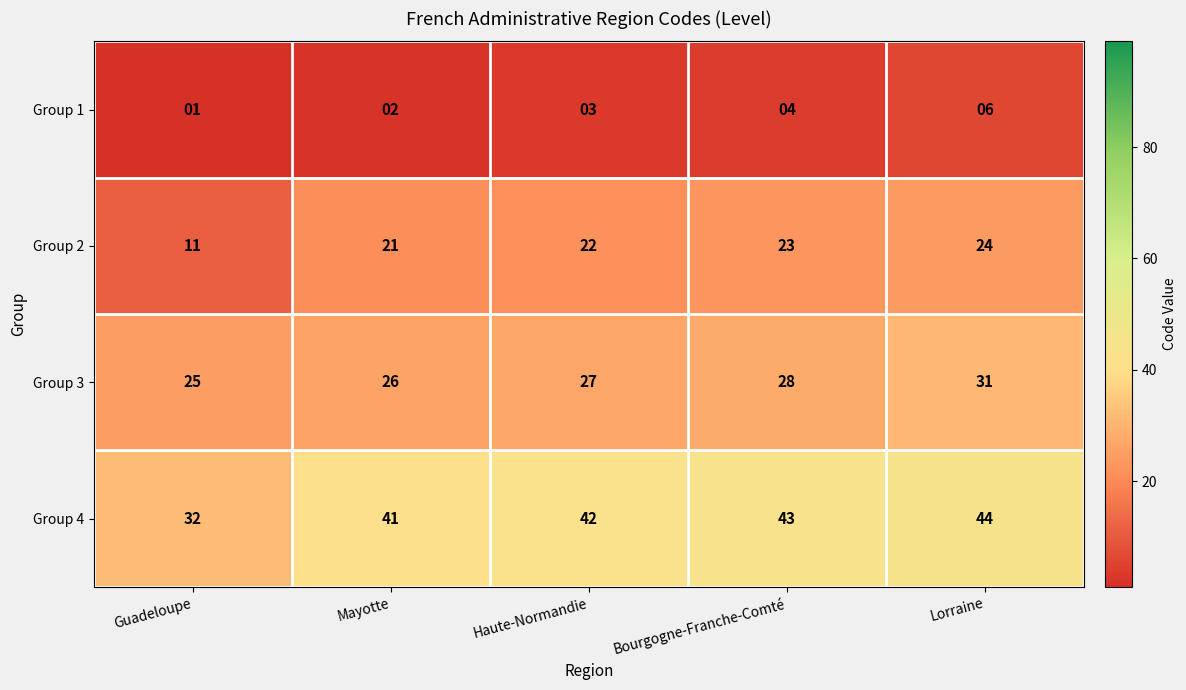

What is the greatest value displayed?

44